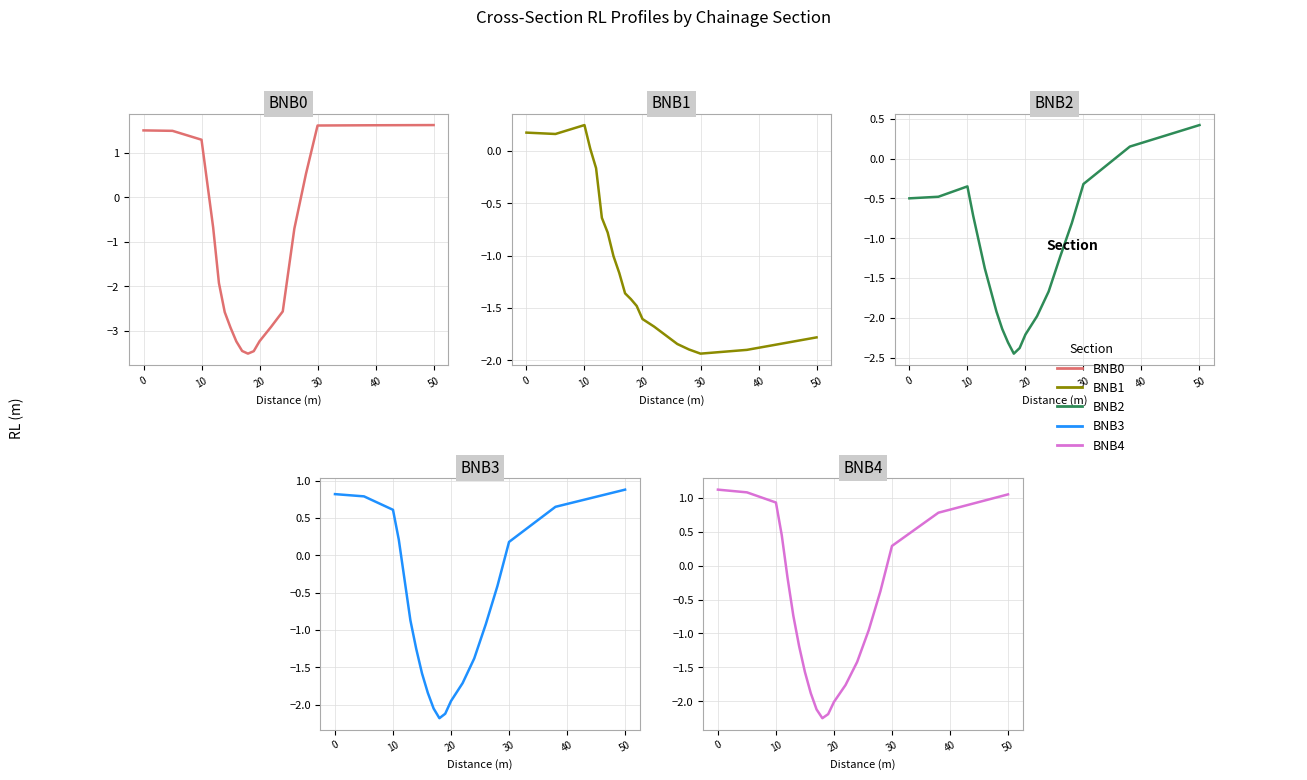

What is the difference between the maximum and second lowest values in the BNB1 series?

2.1